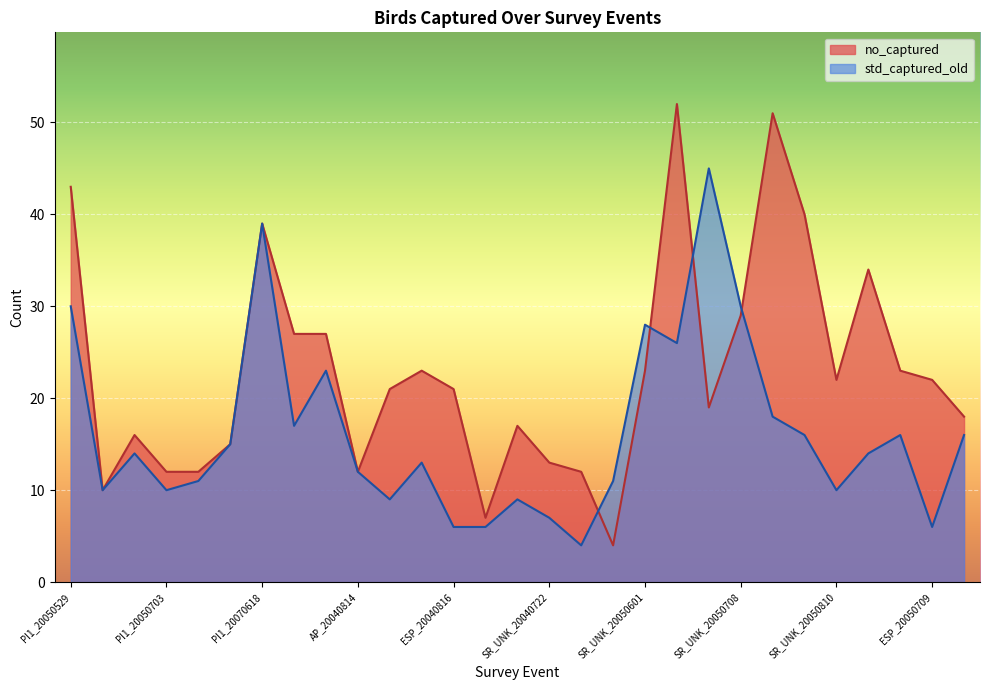

How many interior local peaks (higher than both neighbors) does the data have?

8